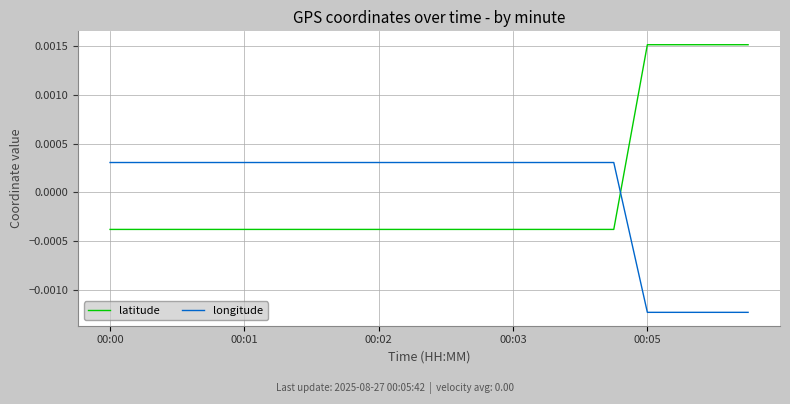

True or false: longitude and latitude cross at least once.

True